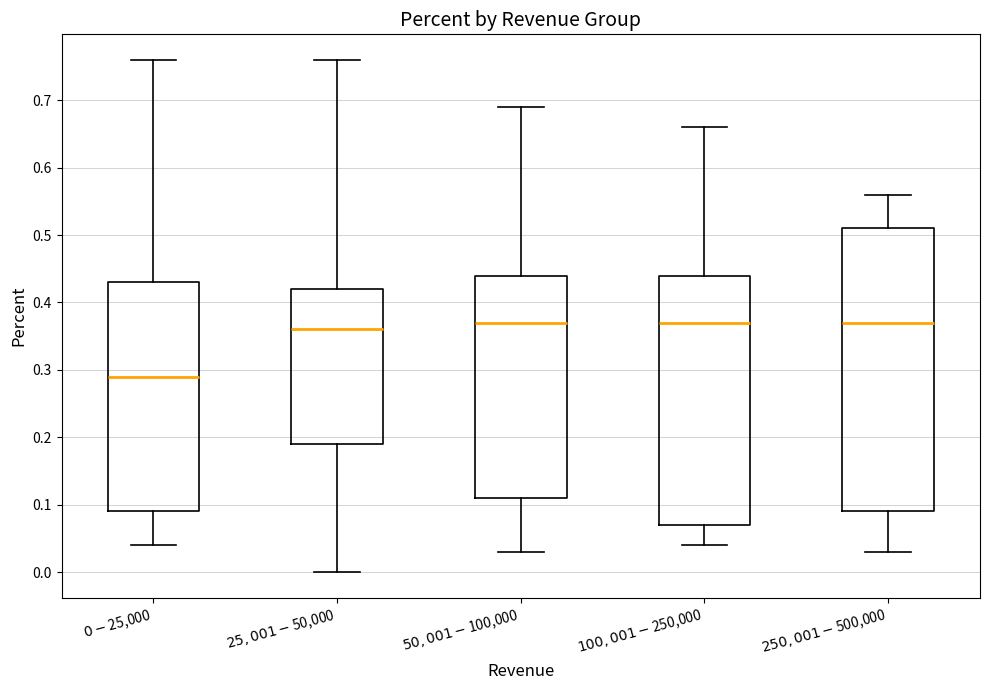

Reading left to right, transcribe this box plot: for each box, give where its median line is, the range the box spans, and where its two whiskers end, as read against the y-axis. The values are not printed on the chart, so give them approximately, as read against the axis.

$0-$25,000: median 0.29, box 0.09 to 0.43, whiskers 0.04 to 0.76
$25,001-$50,000: median 0.36, box 0.19 to 0.42, whiskers 0.00 to 0.76
$50,001-$100,000: median 0.37, box 0.11 to 0.44, whiskers 0.03 to 0.69
$100,001-$250,000: median 0.37, box 0.07 to 0.44, whiskers 0.04 to 0.66
$250,001-$500,000: median 0.37, box 0.09 to 0.51, whiskers 0.03 to 0.56